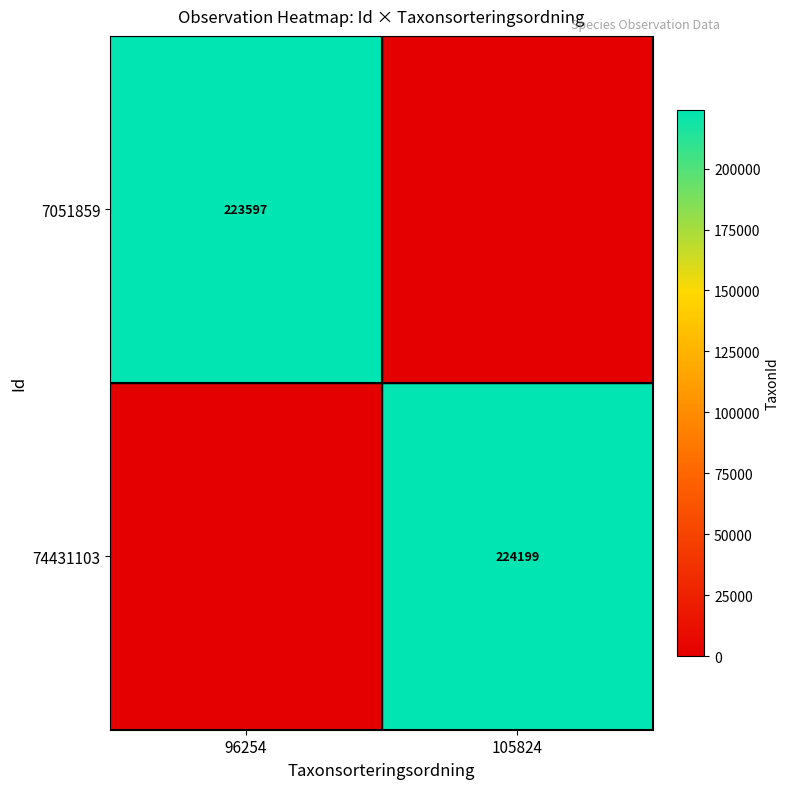

Is the value of 74431103 at 105824 greater than the value of 7051859 at 96254?

Yes